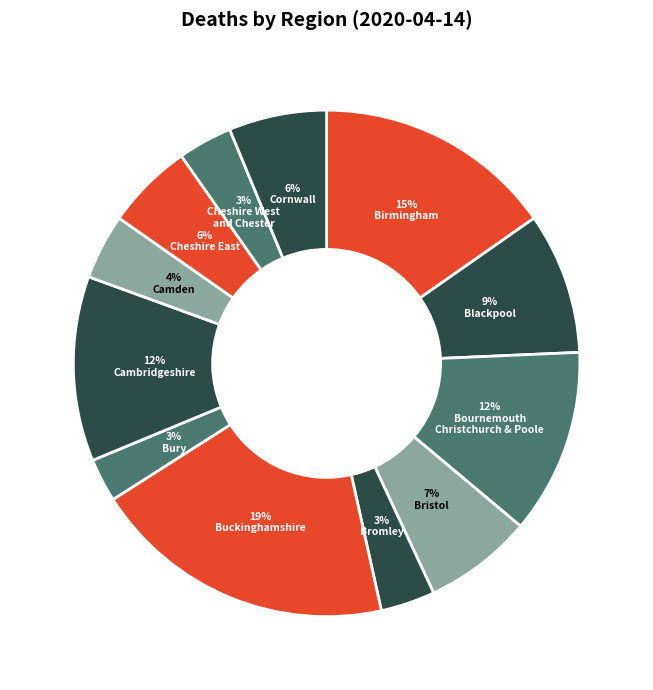

What is the smallest slice in the pie chart?

Bury